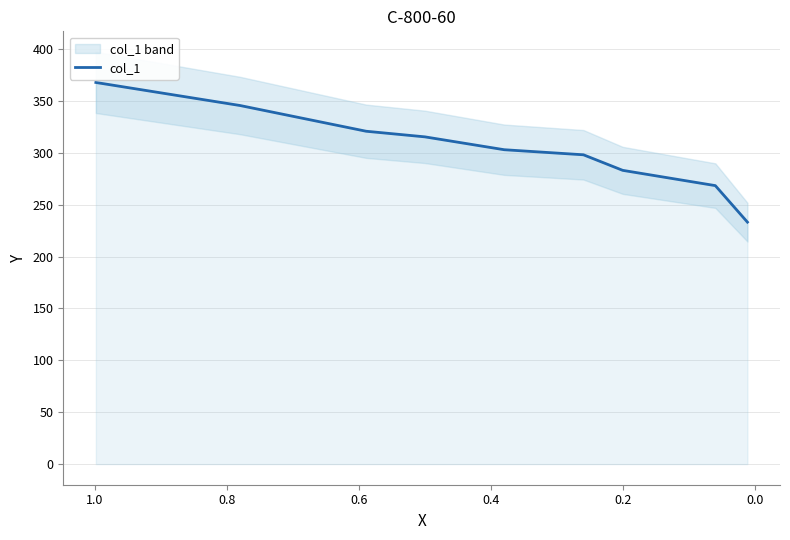

Reading left to right, list all the values displayed in this chart.

367.7	345.5	320.7	315.3	302.9	298.0	283.0	268.3	233.1